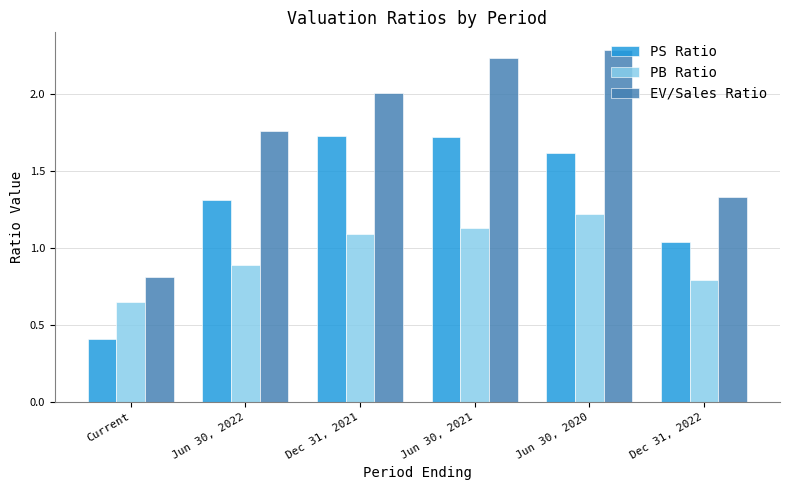

At Dec 31, 2022, list the series in order from largest to smallest.

EV/Sales Ratio, PS Ratio, PB Ratio